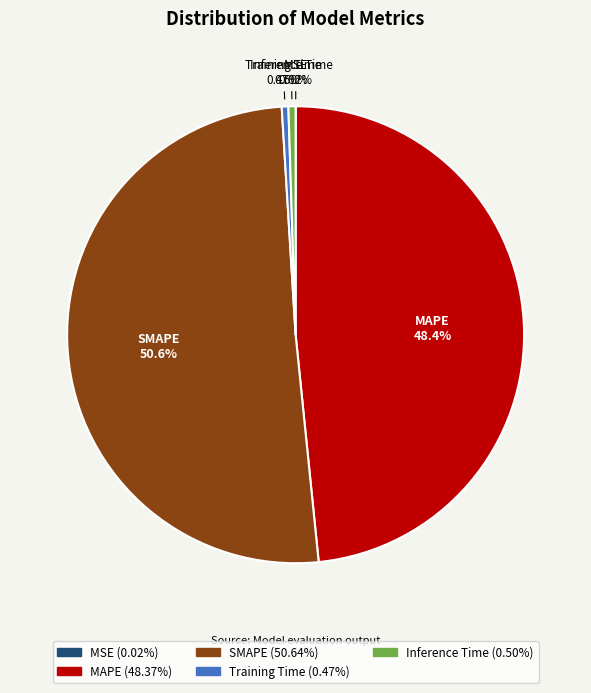

Is there any slice that represents more than half of the pie?

Yes